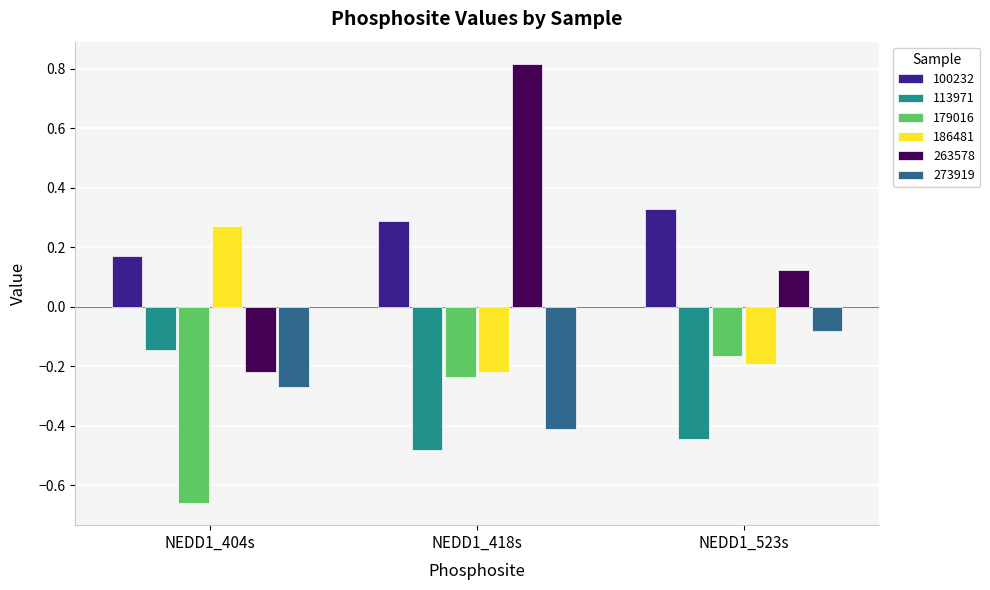

What is the total value across all series at NEDD1_404s?

-0.9